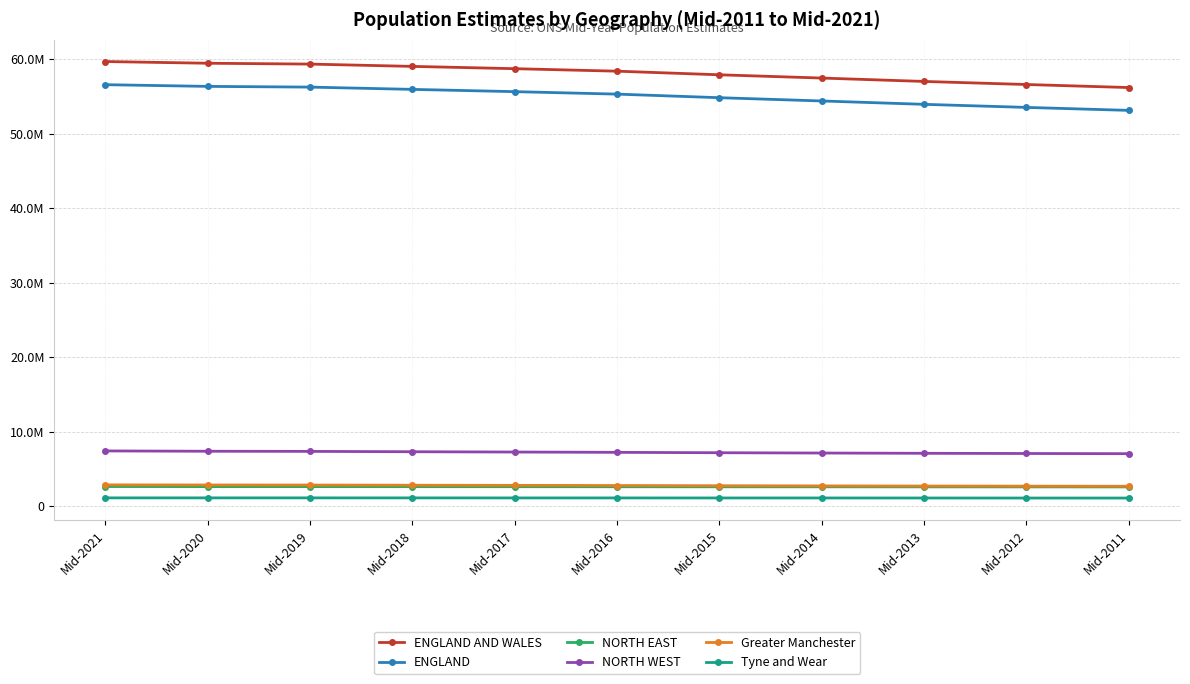

What is the spread (max minus min) of values at Mid-2019?

58192327